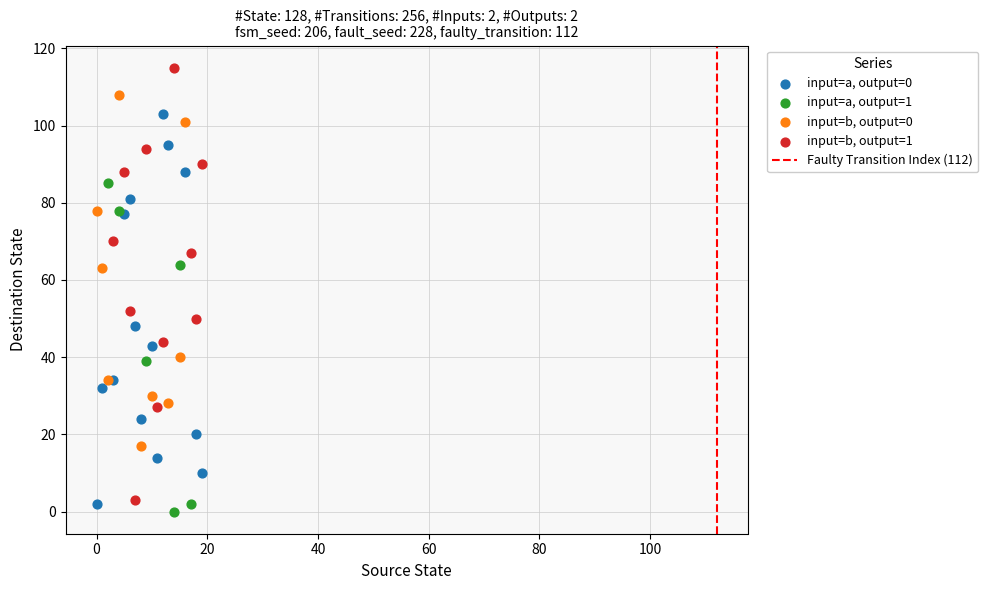

Which series reaches the minimum Y coordinate?

input=a, output=1